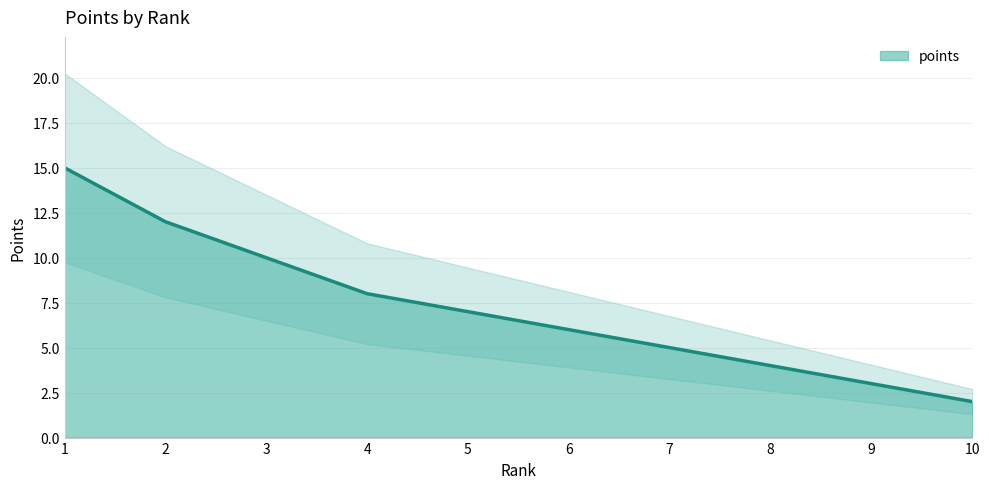

Is it true that the value at 8 is 4?

True